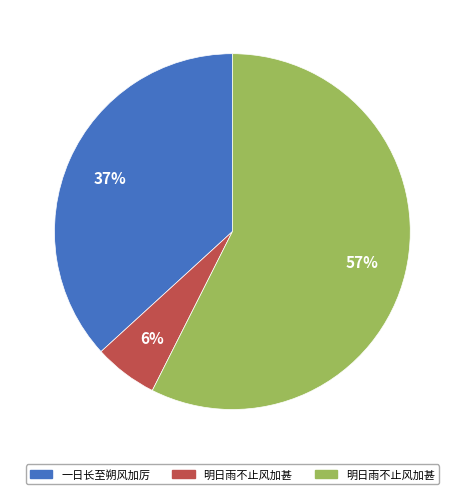

Does any single category account for the majority?

Yes